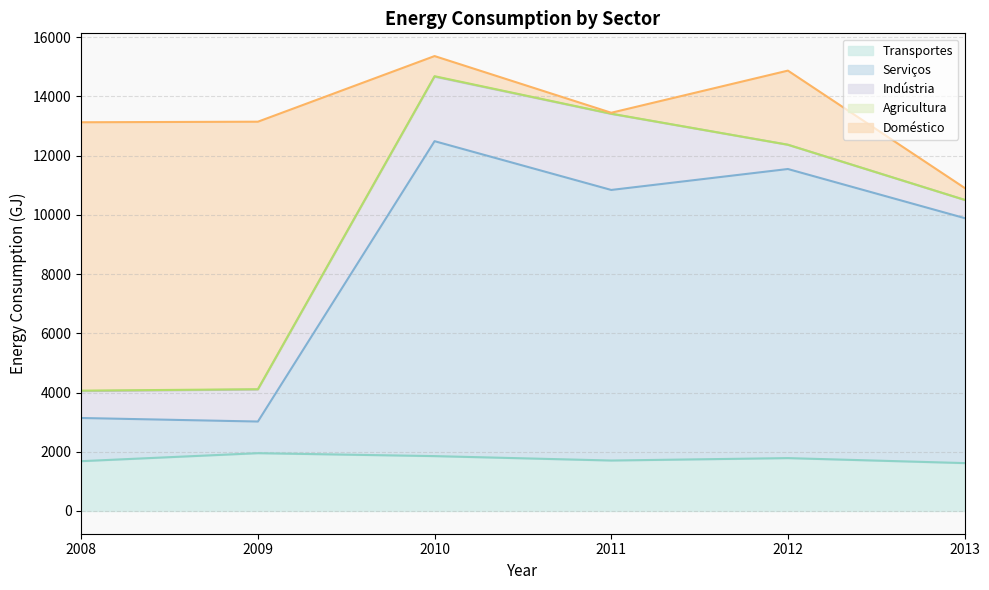

Is it true that Transportes equals 2488.7 at 2010?

False